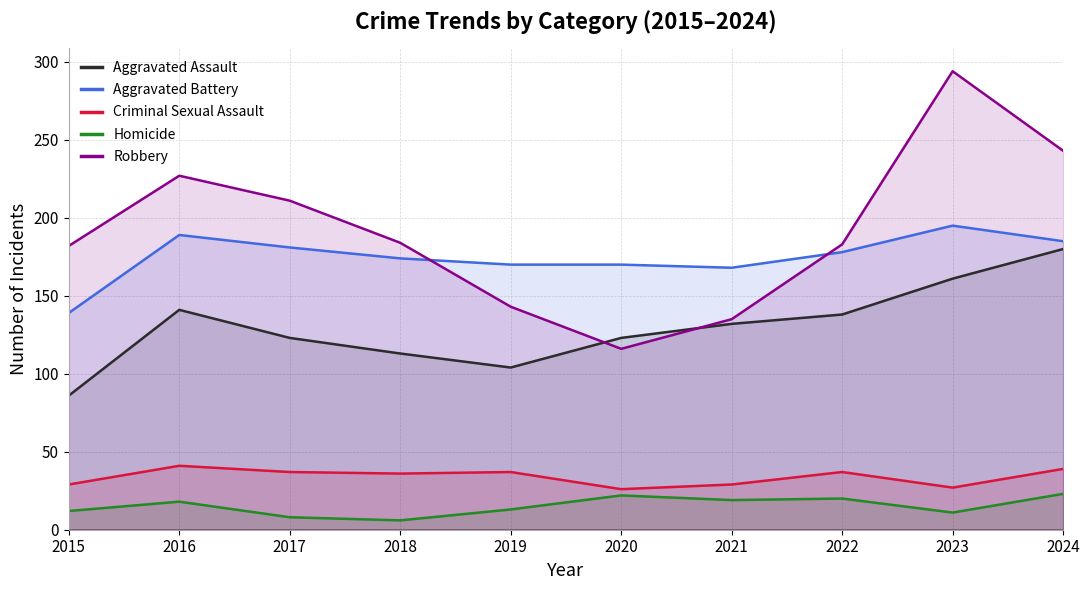

How many interior local peaks does the Aggravated Assault series have?

1